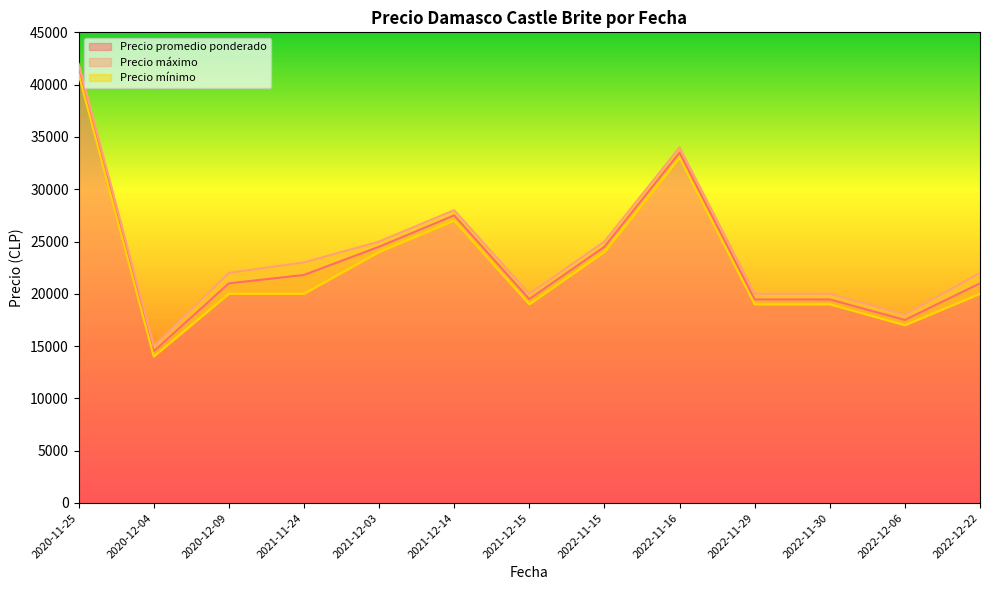

Which label corresponds to the smallest value in the chart?

2020-12-04